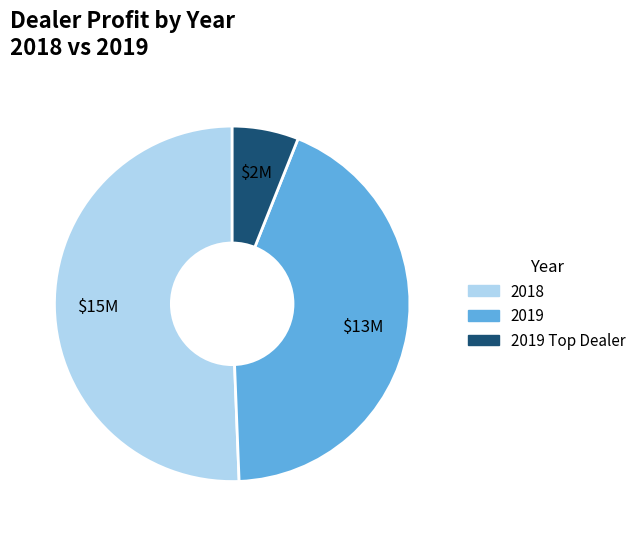

Count the number of slices in the pie.

3